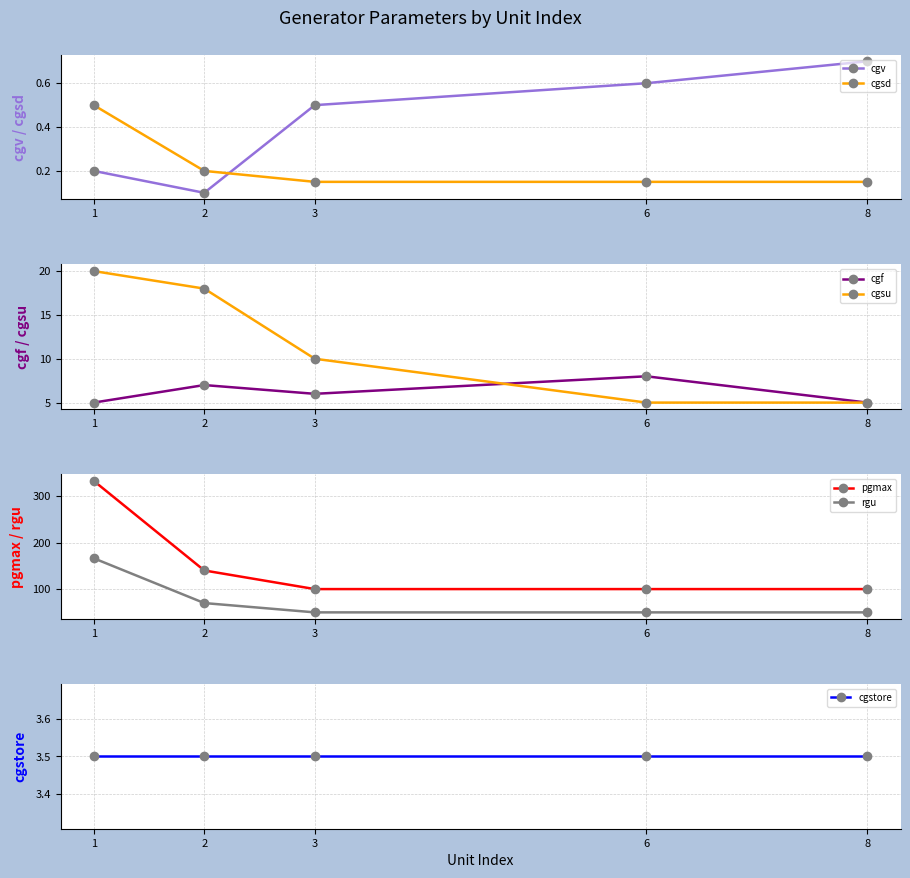

True or false: cgv has a value of 0.2 at 3.

False